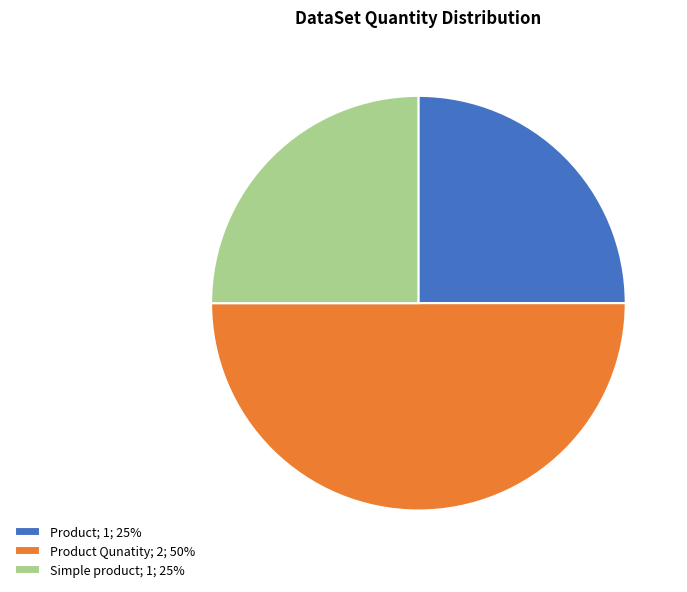

Count the number of slices in the pie.

3